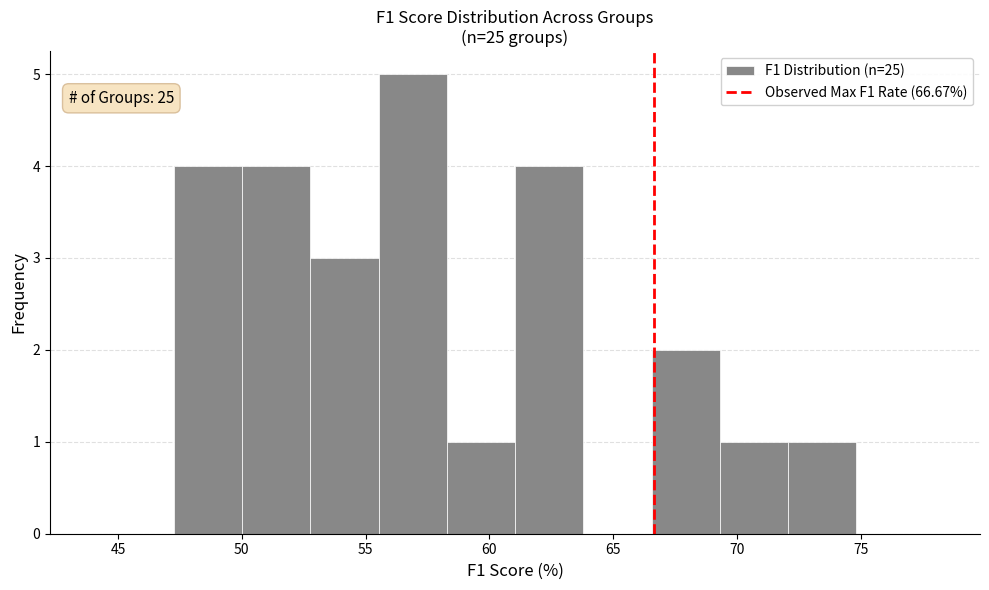

Over which range of the x-axis is the bar tallest?

55.5 to 58.5